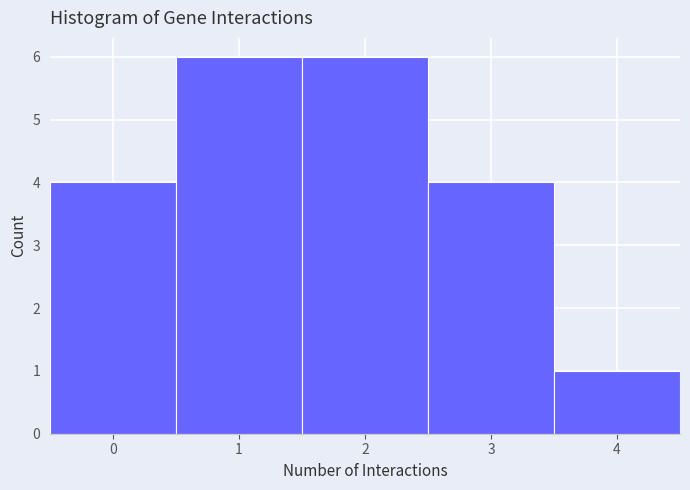

Reading left to right, list every bar in this chart as the range it spans on the x-axis followed by its height. The values are not printed on the chart, so give them approximately, as read against the axis.

-0.5 to 0.5: 4
0.5 to 1.5: 6
1.5 to 2.5: 6
2.5 to 3.5: 4
3.5 to 4.5: 1